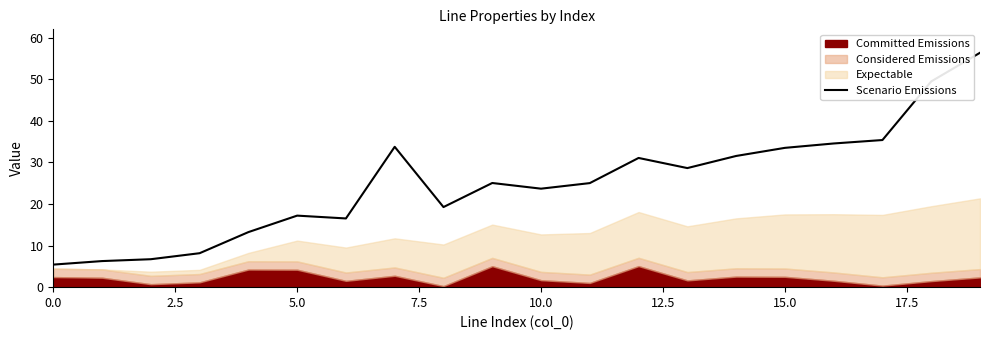

What is the lowest value of the Scenario Emissions series?

5.4